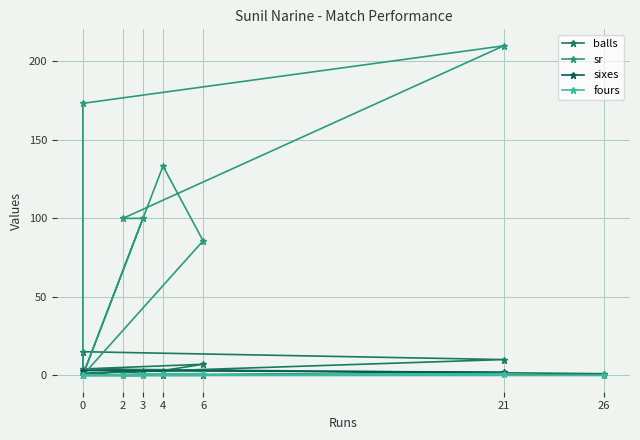

Reading right to left, what are all the values shown in this chart?

balls: 1.0	4.0	7.0	3.0	1.0	3.0	2.0	10.0	15.0	1.0
sr: 0.0	0.0	85.7	133.3	0.0	100.0	100.0	210.0	173.3	0.0
sixes: 0.0	0.0	0.0	0.0	0.0	0.0	0.0	2.0	3.0	0.0
fours: 0.0	0.0	1.0	1.0	0.0	0.0	0.0	1.0	0.0	0.0